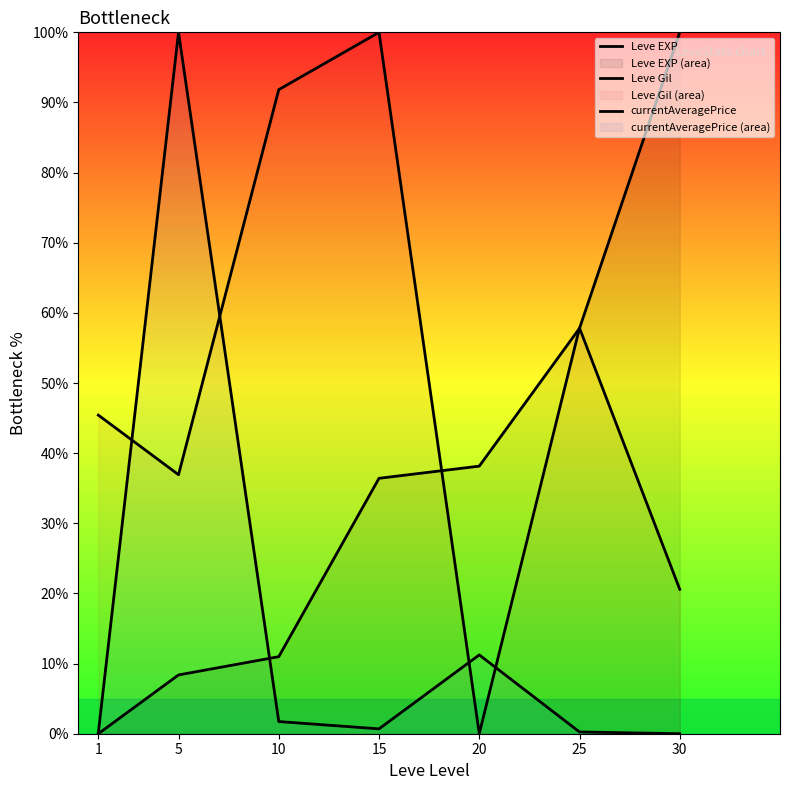

Rank the series at 1 from highest to lowest value.

Leve Gil, currentAveragePrice, Leve EXP